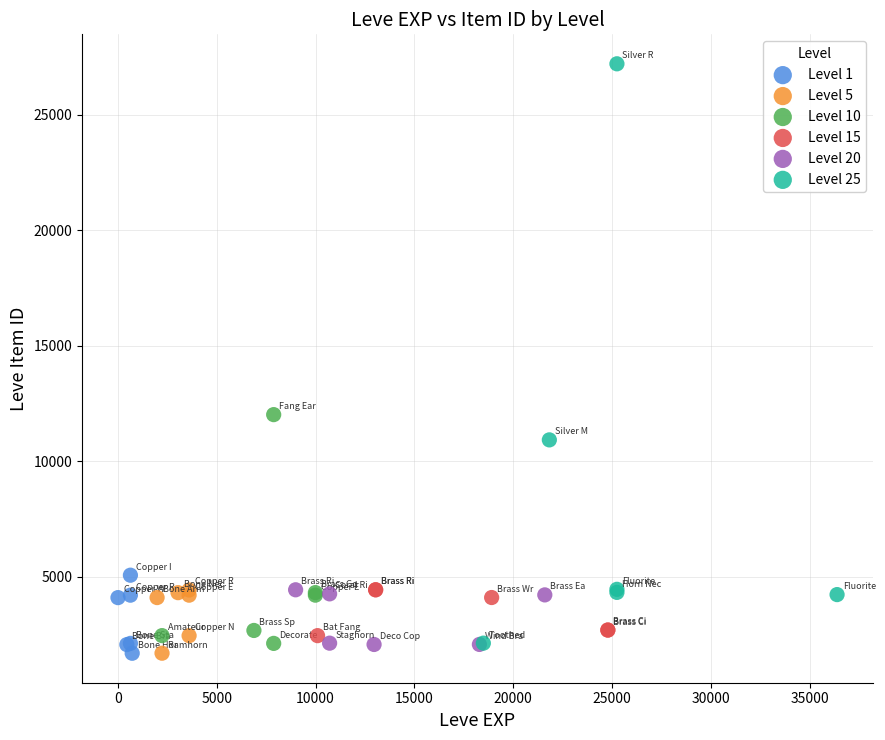

Which series has the widest spread of Y values?

Level 25